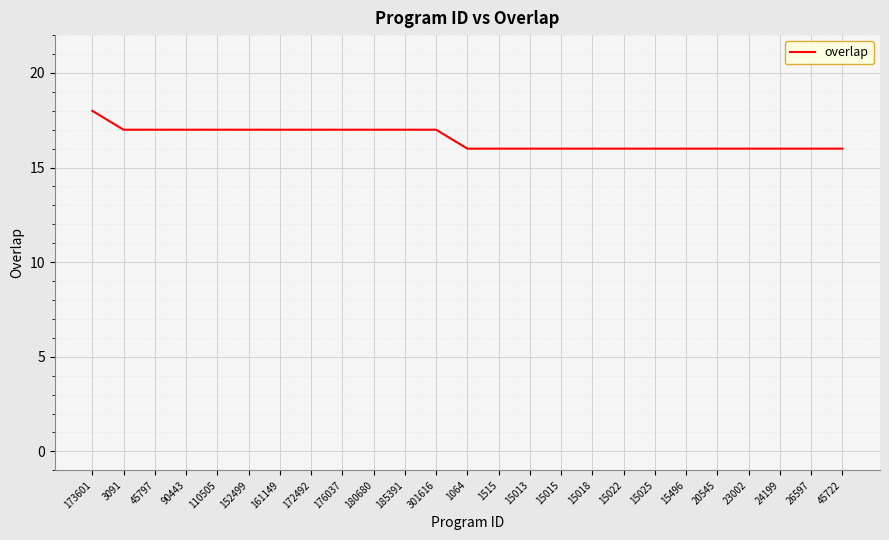

What is the greatest value displayed?

18